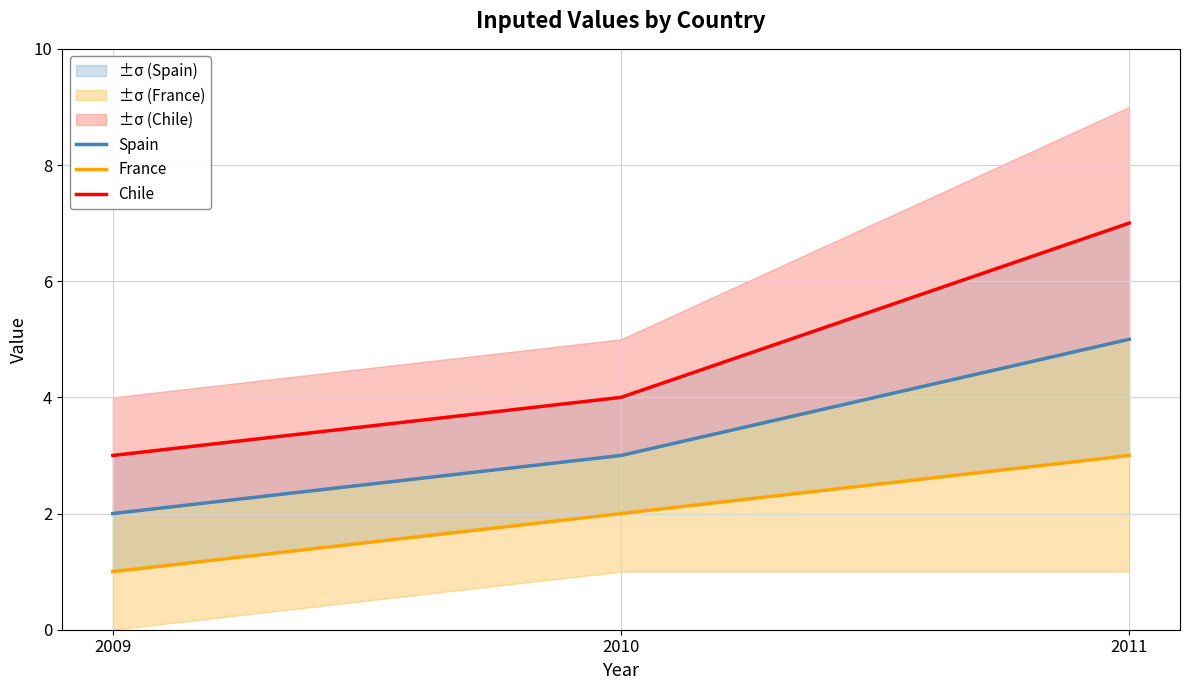

What is the minimum value shown in the chart?

1